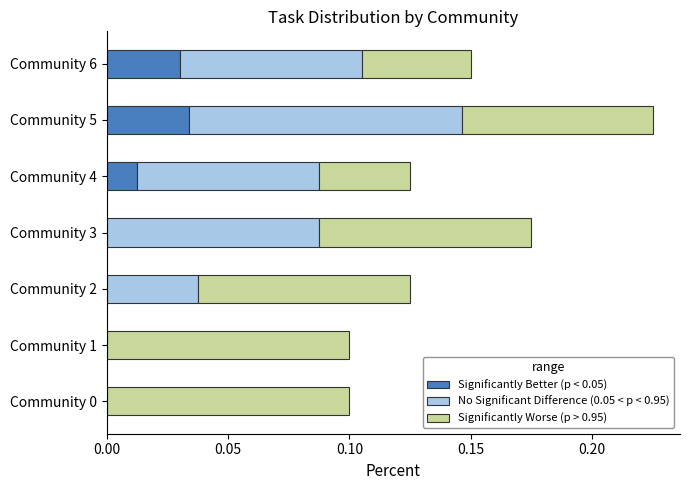

Is it true that Significantly Better (p < 0.05) equals 0.0 at Community 4?

True